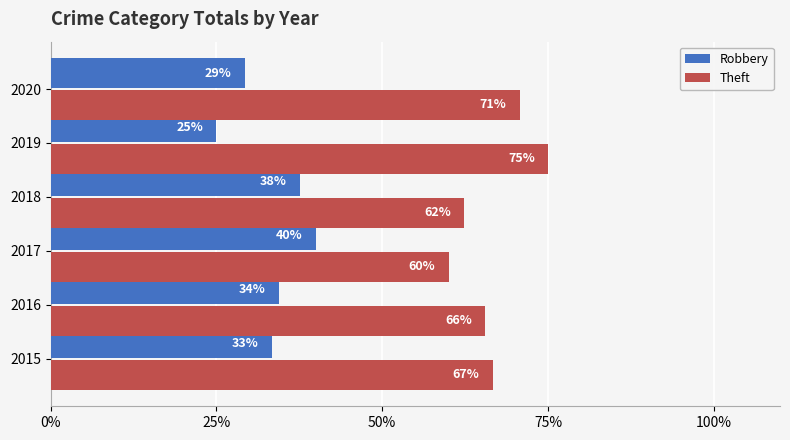

Rank the series by their maximum value, from lowest to highest.

Robbery, Theft